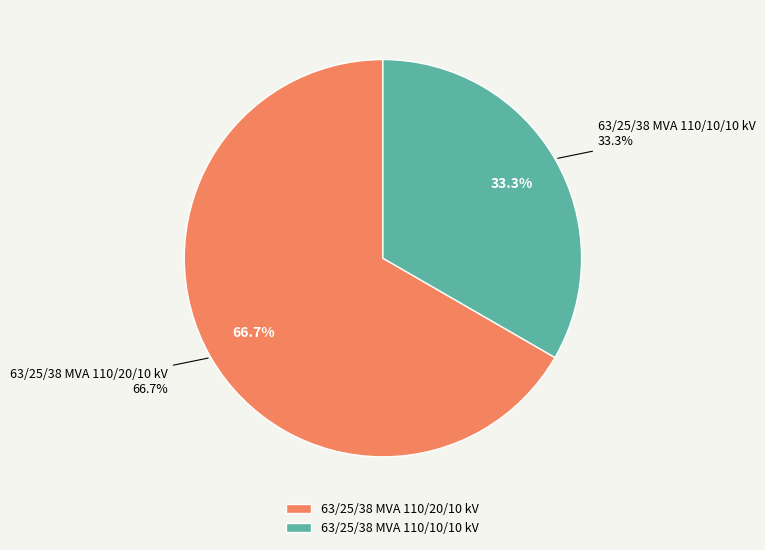

To the nearest percent, what is the difference between the 63/25/38 MVA 110/10/10 kV and 63/25/38 MVA 110/20/10 kV slice percentages?

33%